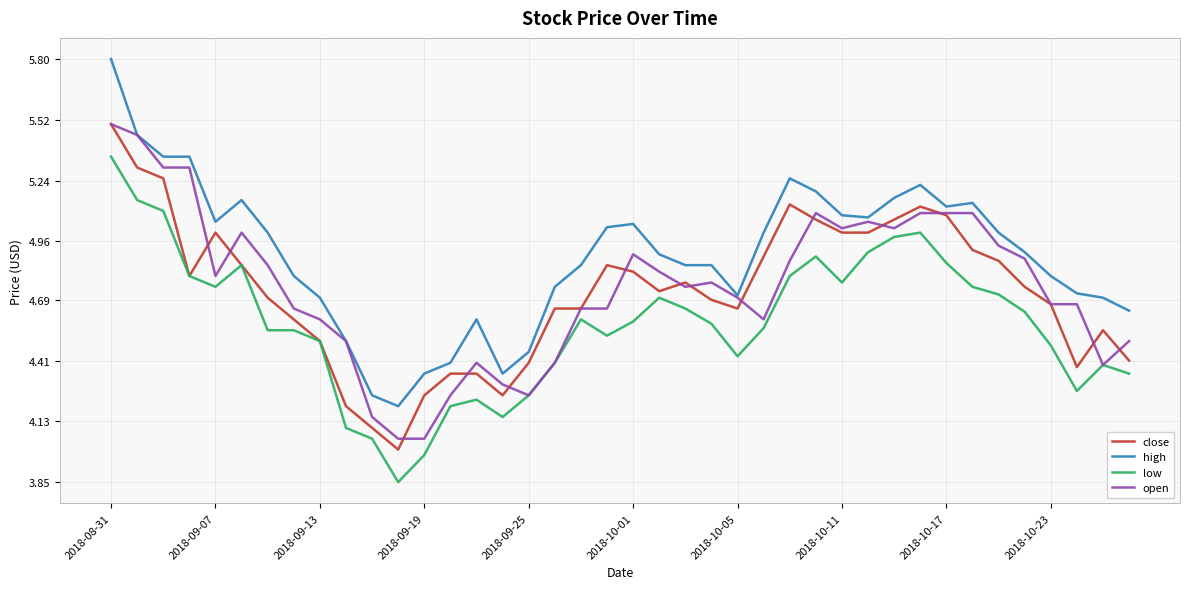

True or false: low and high intersect in this chart.

False